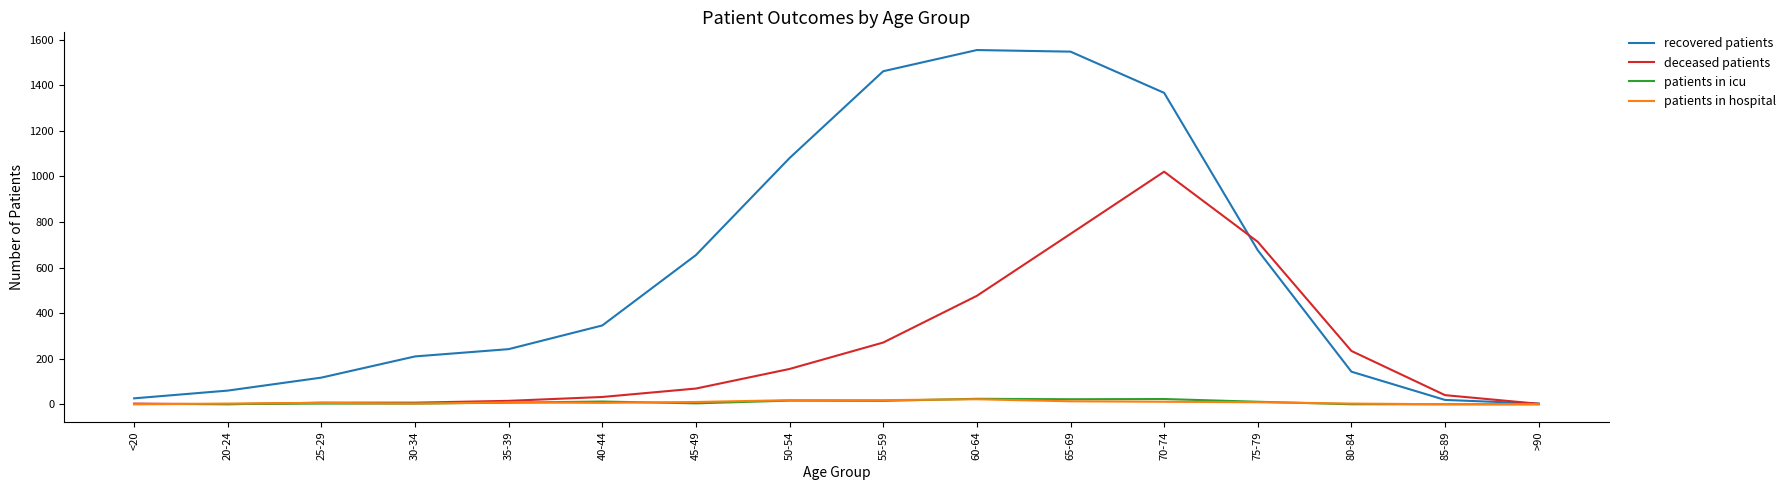

What is the sum of the patients in hospital values at 70-74 and 25-29?

17